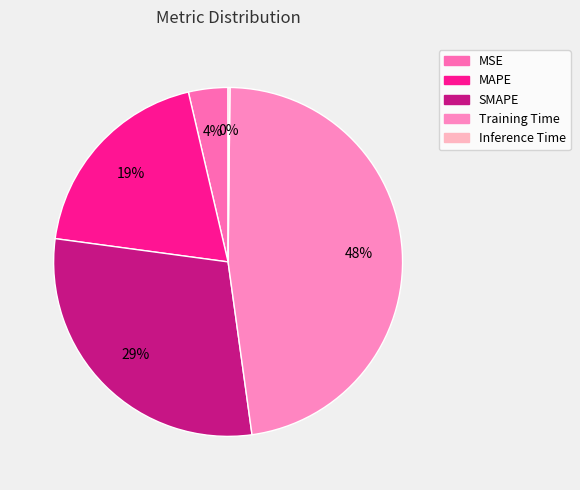

What percentage is the SMAPE slice, to the nearest percent?

29%